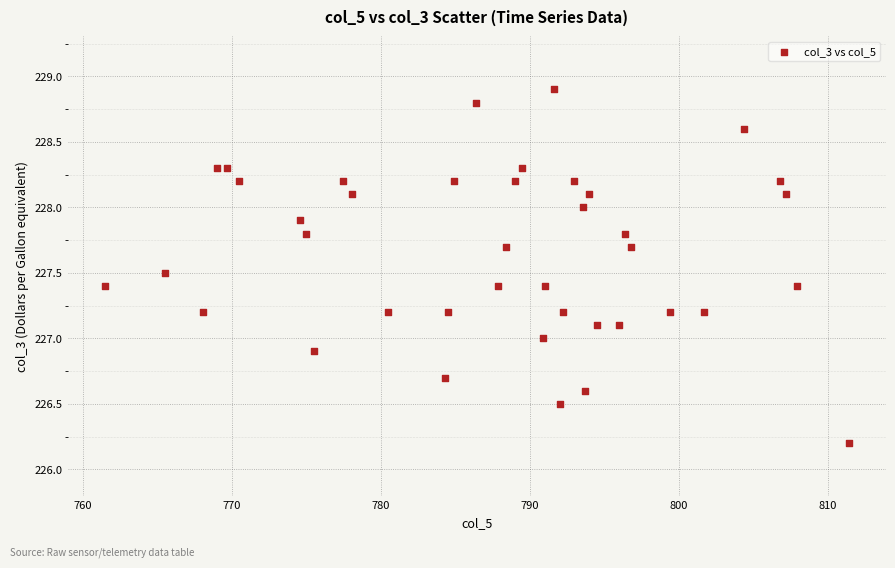

What is the range of X values (max minus min)?

49.9